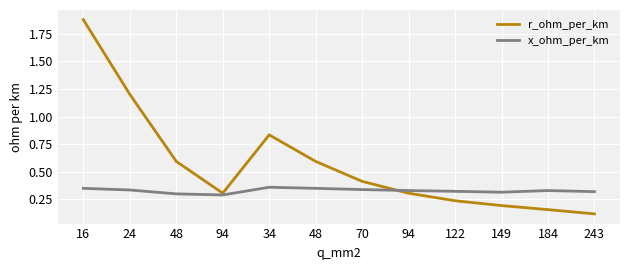

Where is x_ohm_per_km nearest to the value 0?

94